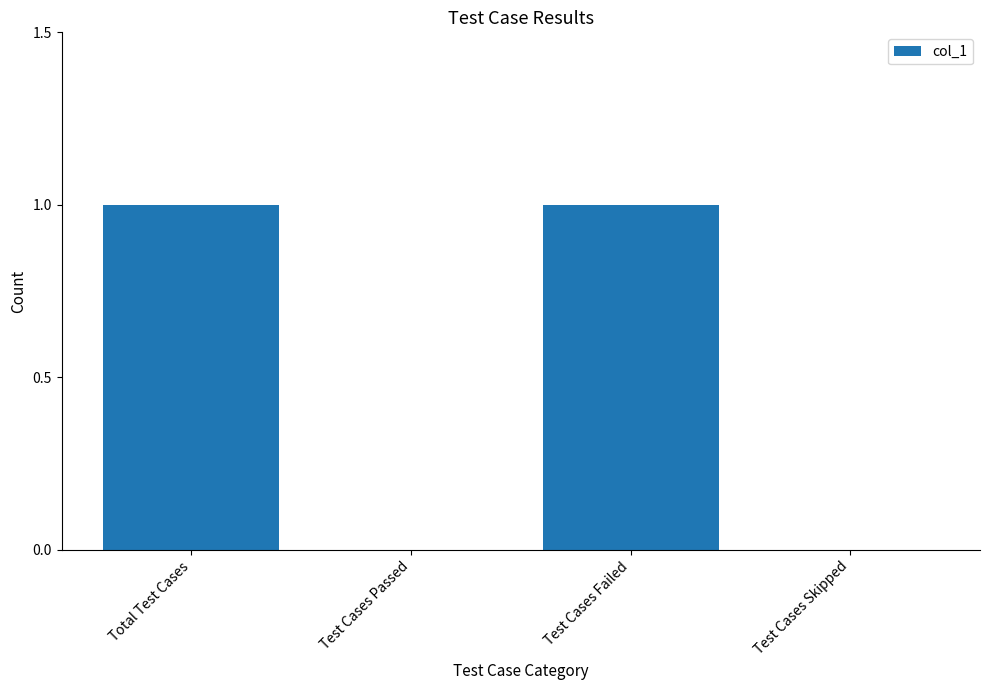

True or false: the data shows 2 at Test Cases Failed.

False